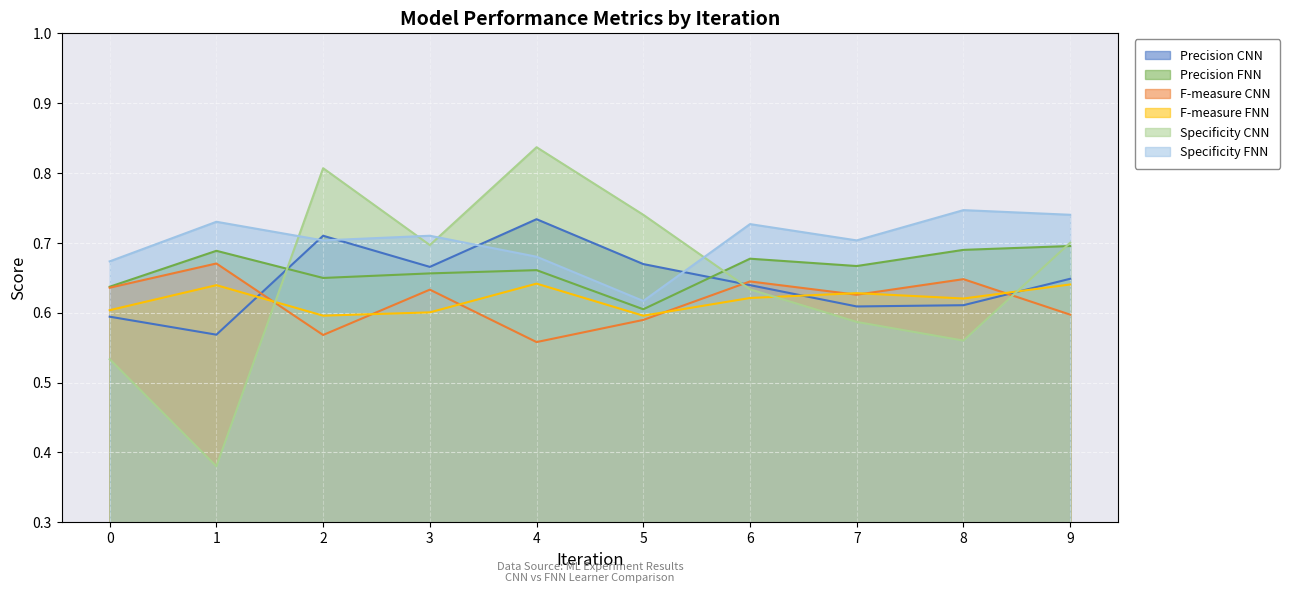

What is the difference between the maximum and second lowest values in the F-measure series?

0.1